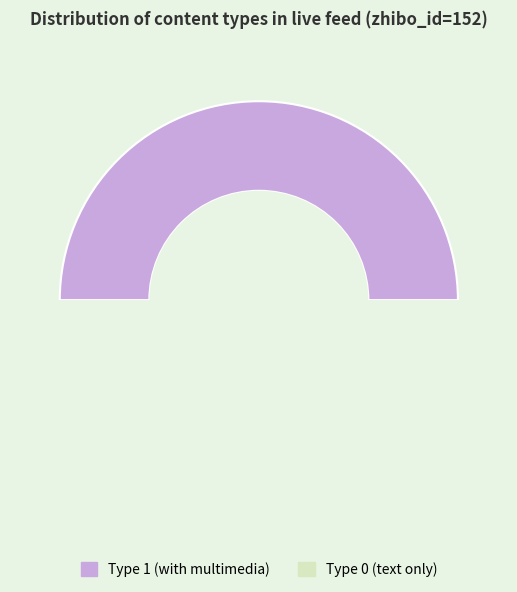

To the nearest percent, what portion does 2408478 represent?

50%